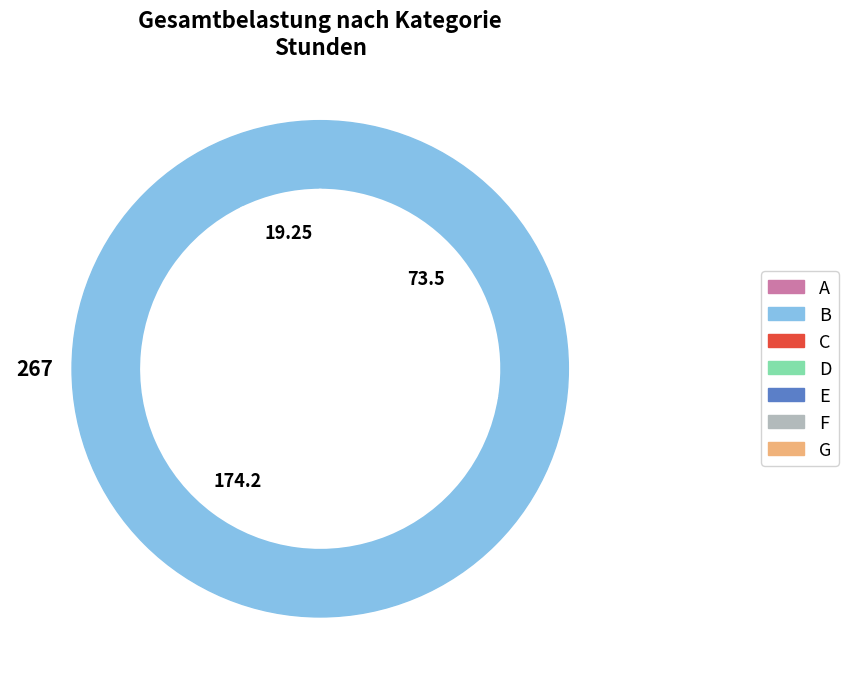

What percentage do G and C together represent?

27.5%